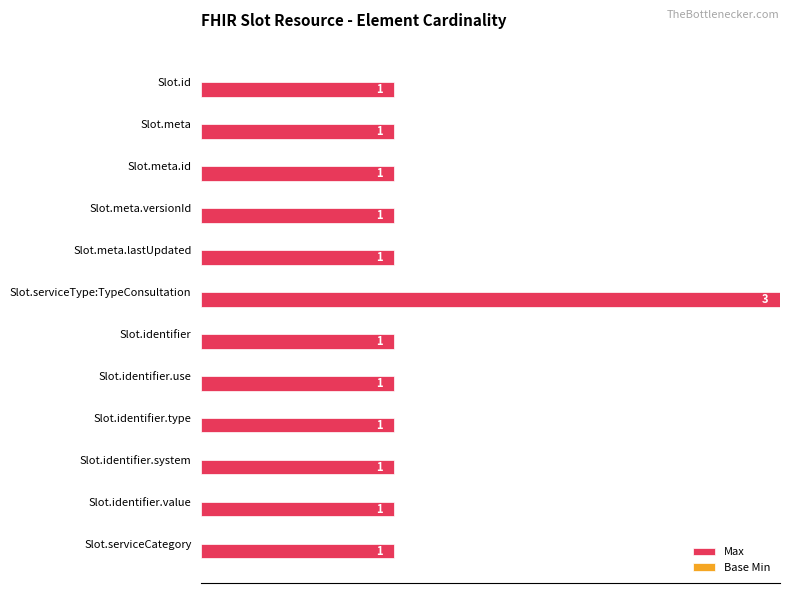

How many bars are there in total?

12